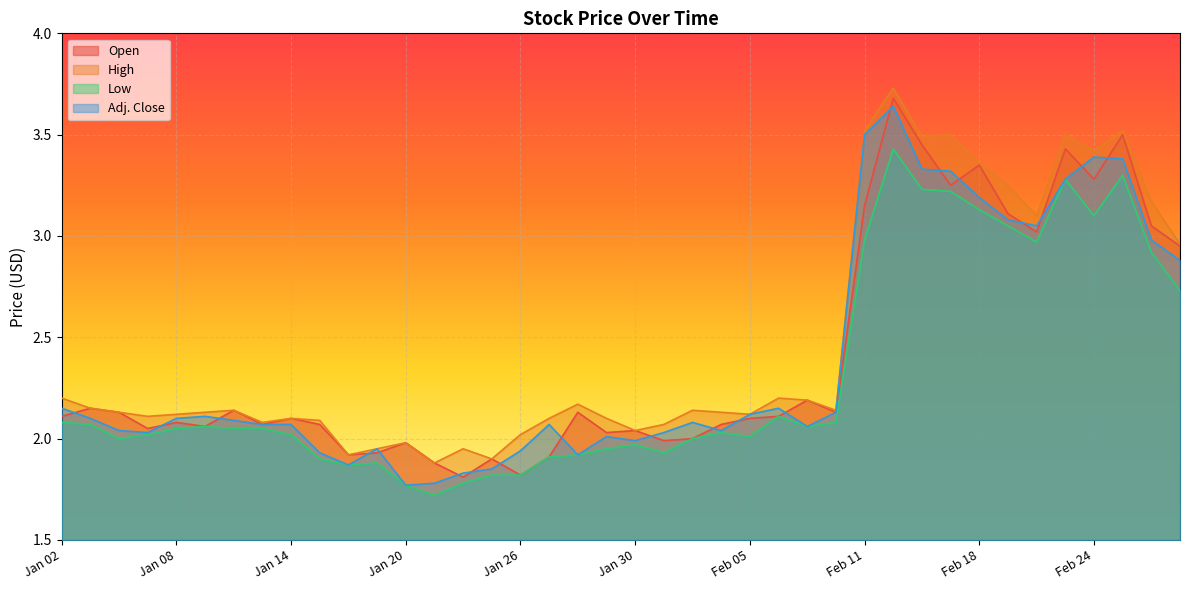

Where is High nearest to the value 2?

Jan 20